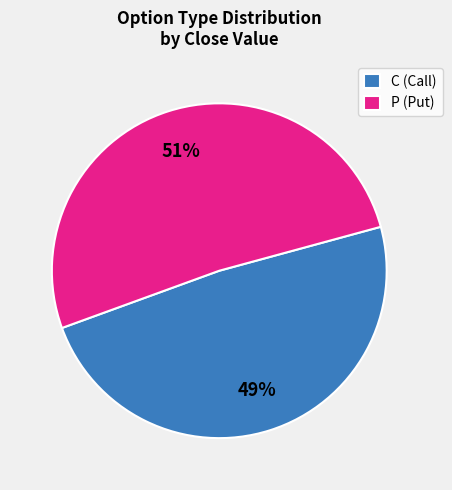

To the nearest percent, what percentage of the pie is C?

49%